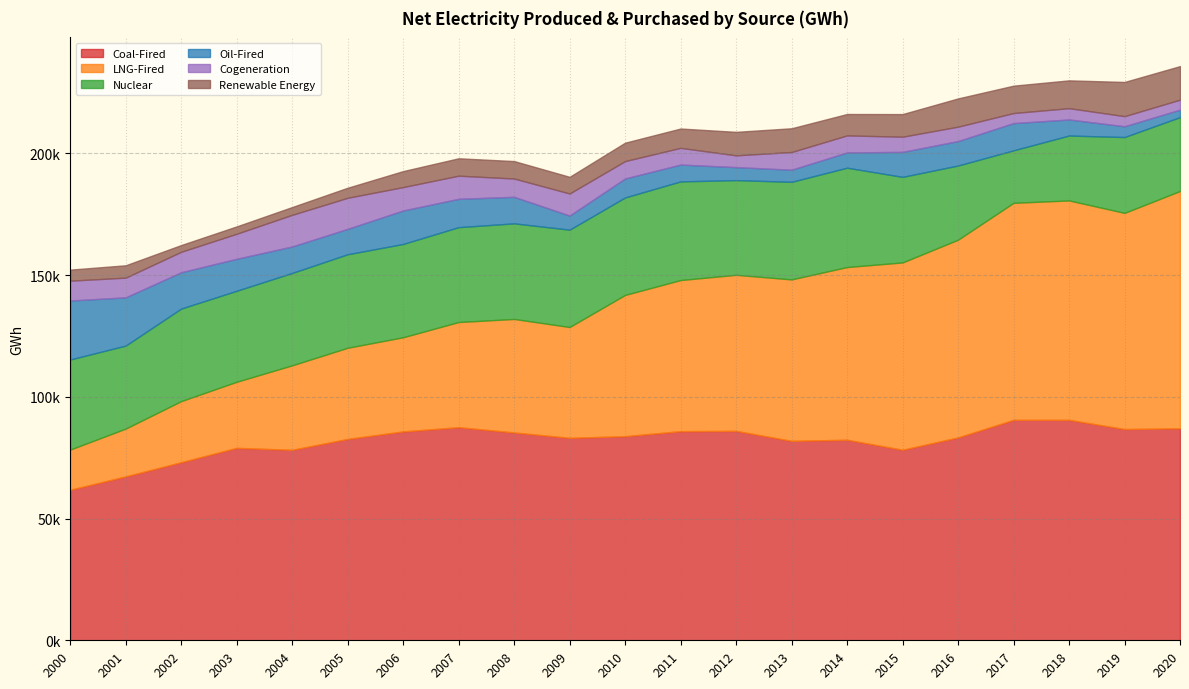

Which series has the widest spread of values?

LNG-Fired